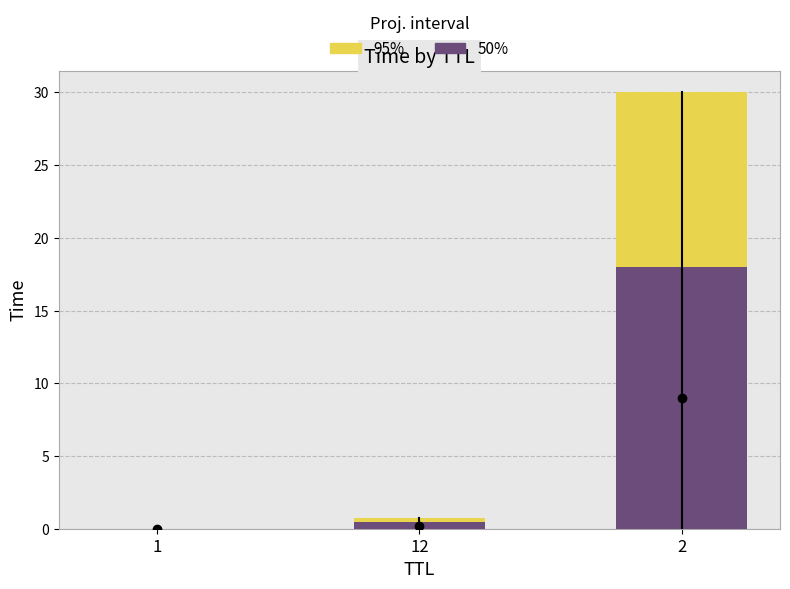

Between 1 and 2, which series saw the biggest shift?

95% interval